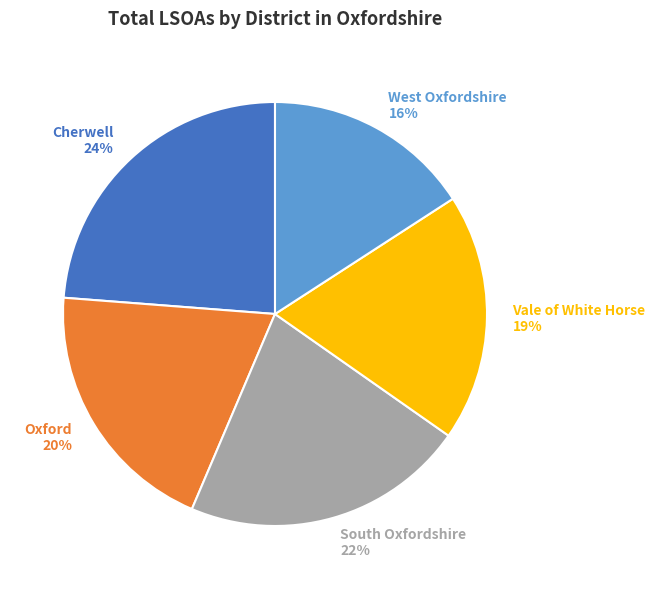

True or false: South Oxfordshire accounts for 10% of the total.

False